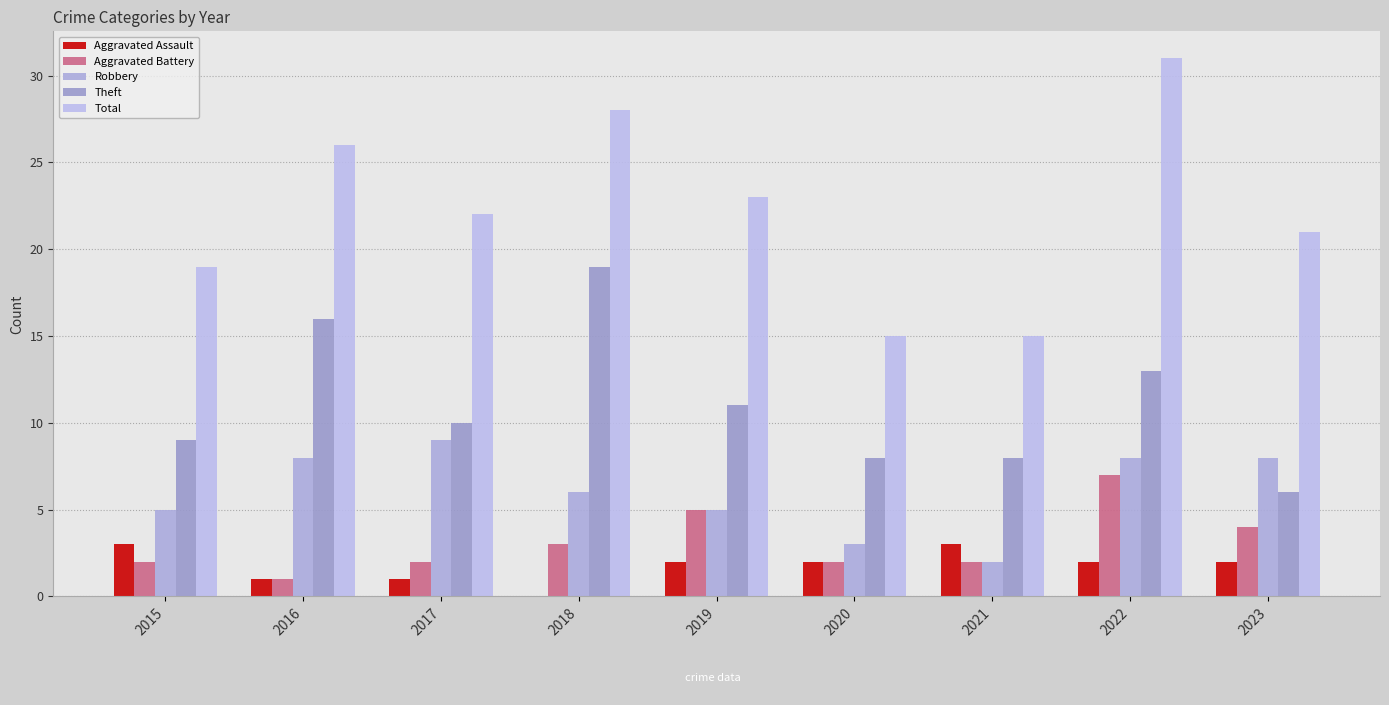

True or false: Aggravated Battery has a value of 6 at 2023.

False